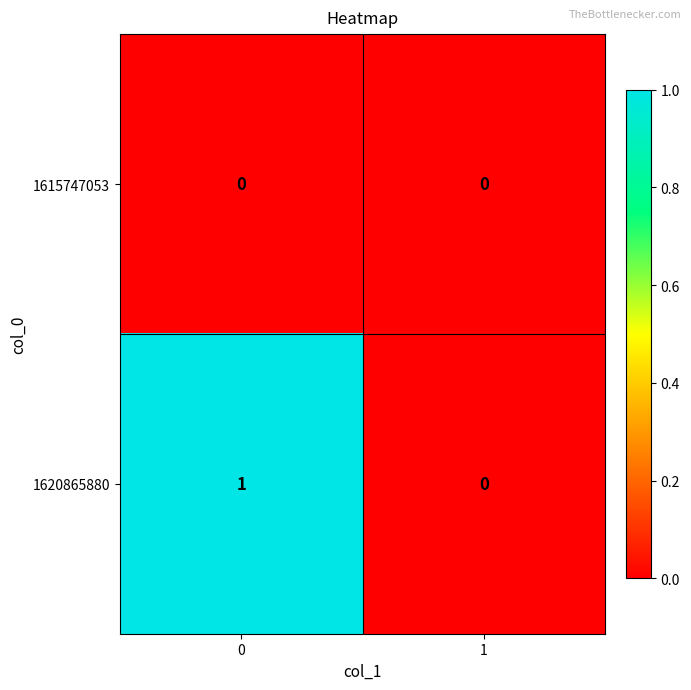

Reading left to right, transcribe all the data shown in this chart.

1615747053: 0	0
1620865880: 1	0